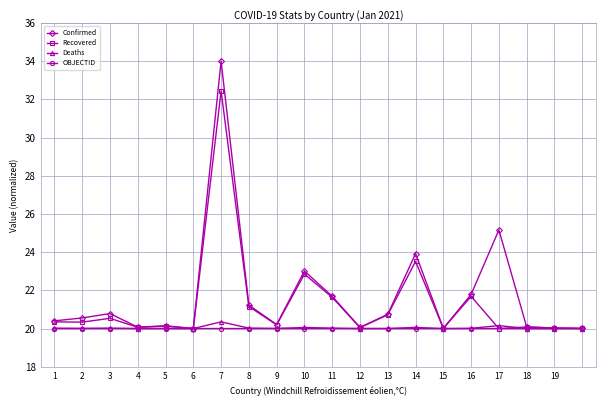

What is the maximum value for Confirmed?

34.0